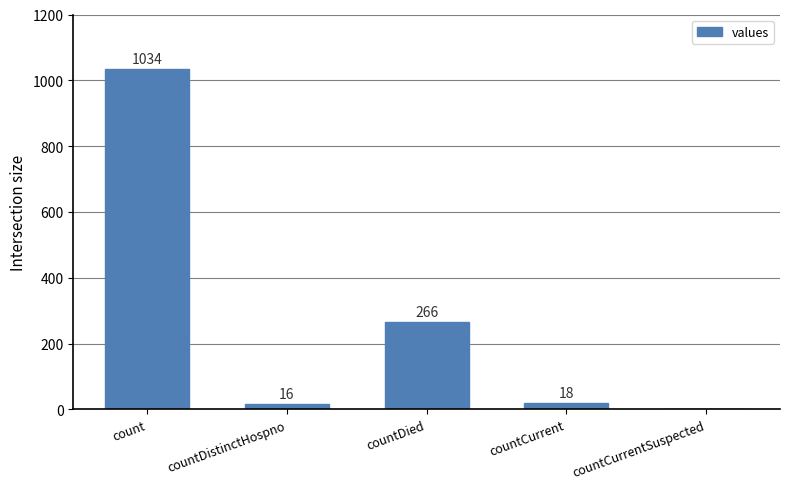

What is the sum of all values?

1334